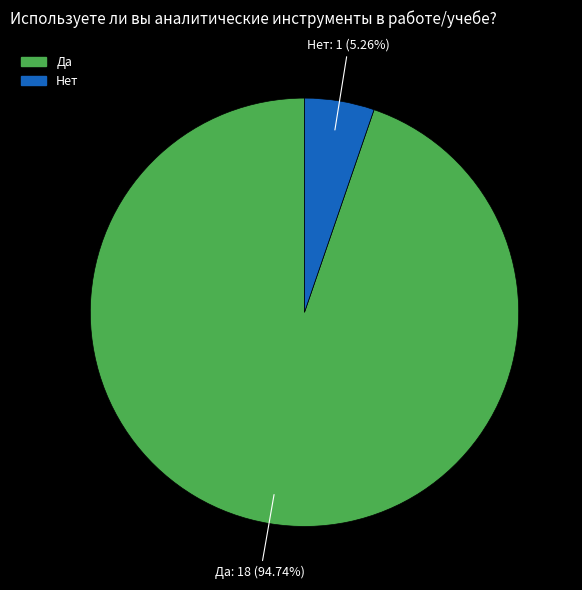

How much of the chart is everything except Да?

5.3%